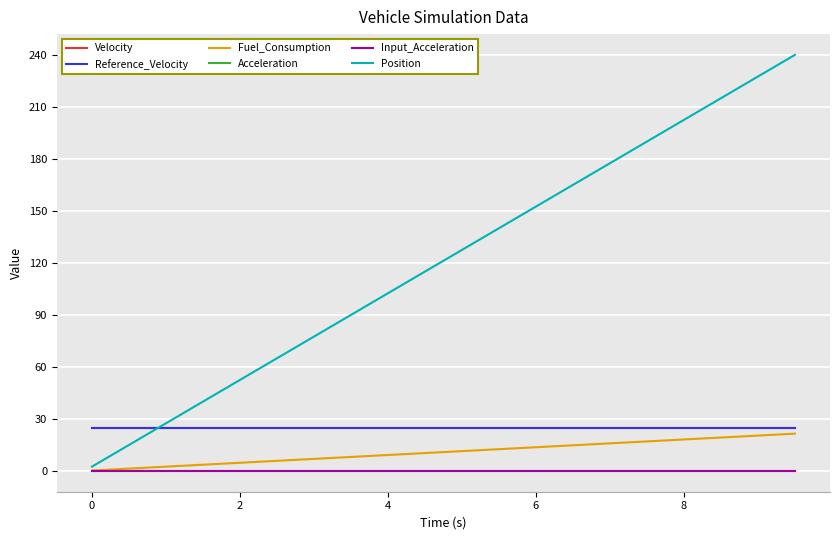

What is the greatest value displayed?

240.0